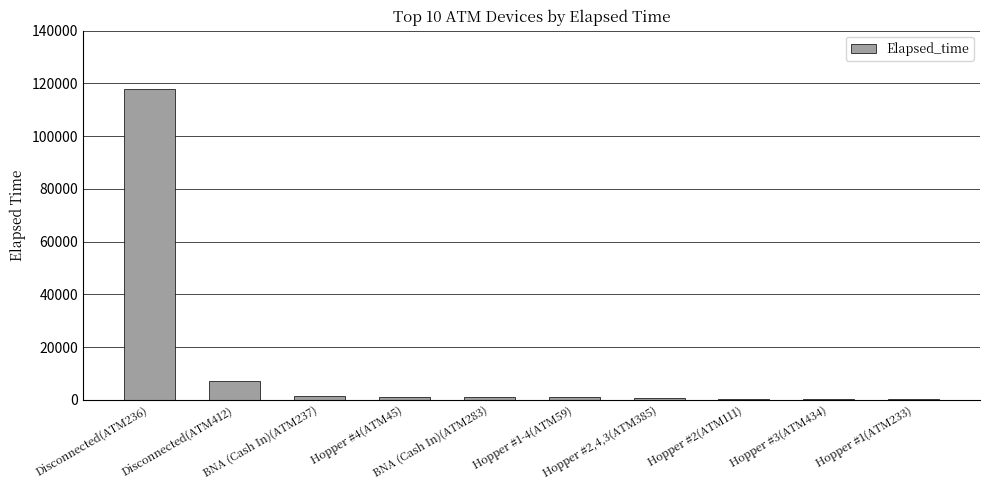

What is the maximum value shown in the chart?

117885